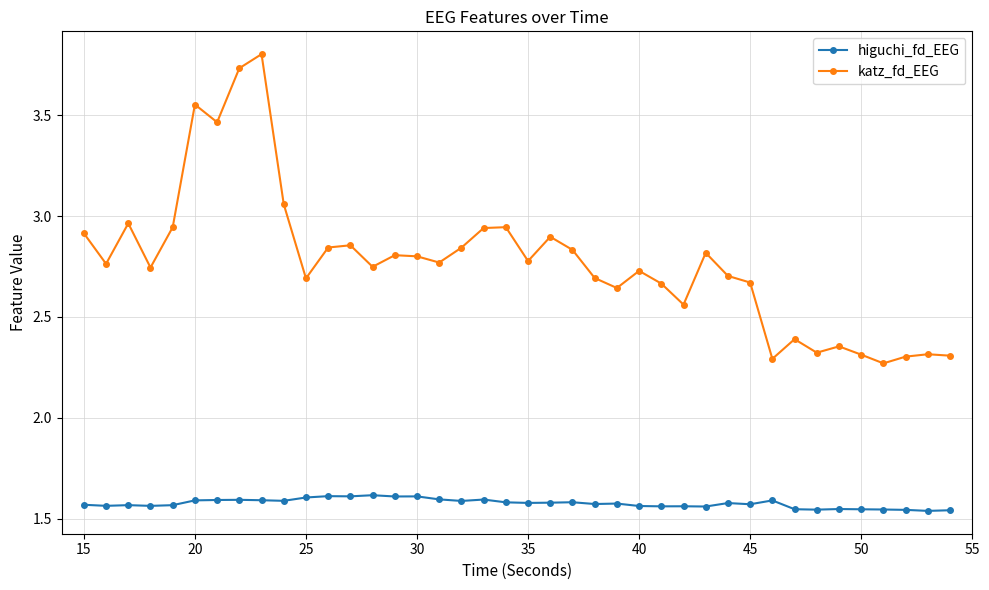

What is the sum of all katz_fd_EEG values?

111.0